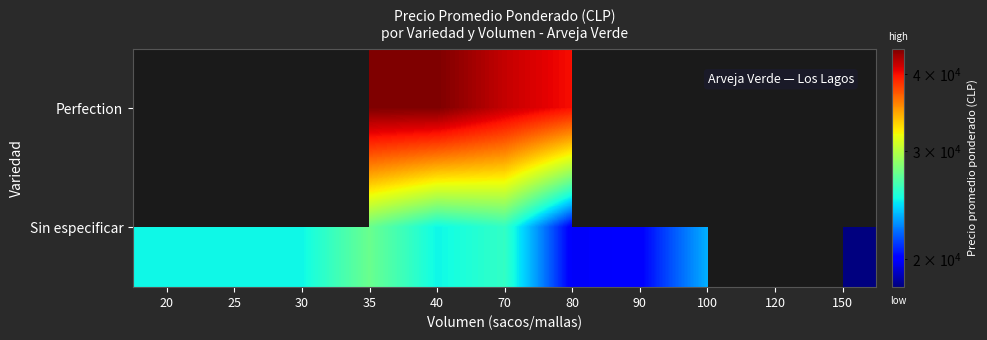

What is the spread (max minus min) of values at 100?

23500